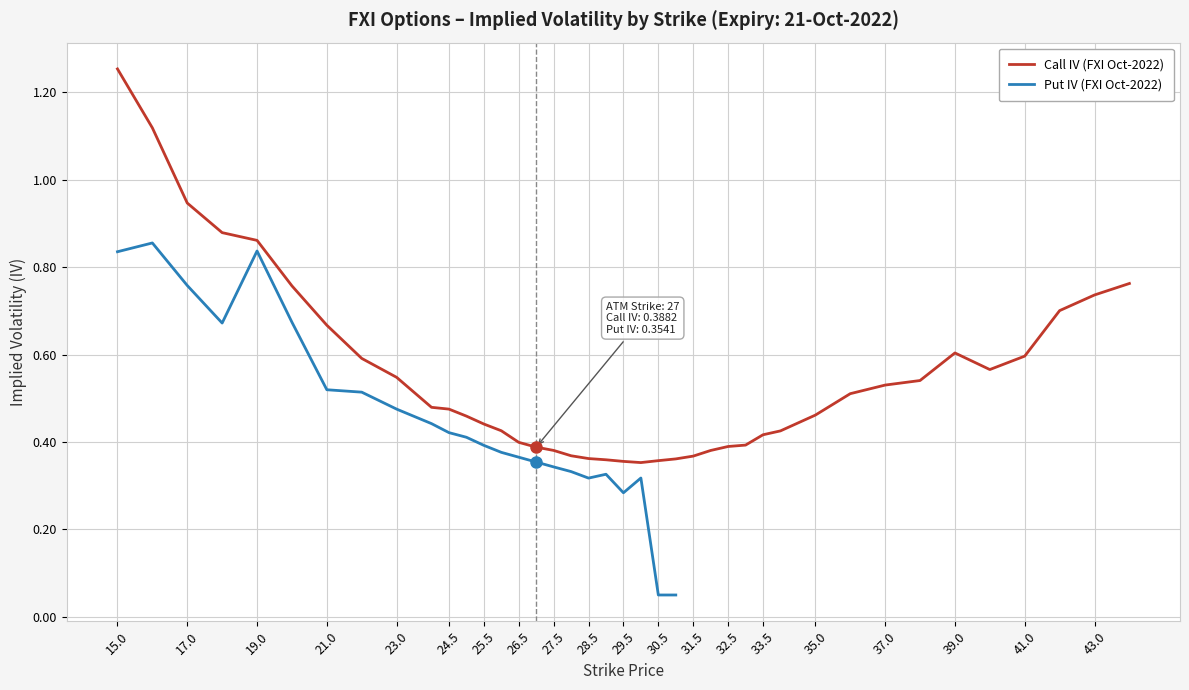

Which category has the highest value in the Call IV (FXI Oct-2022) series?

15.0